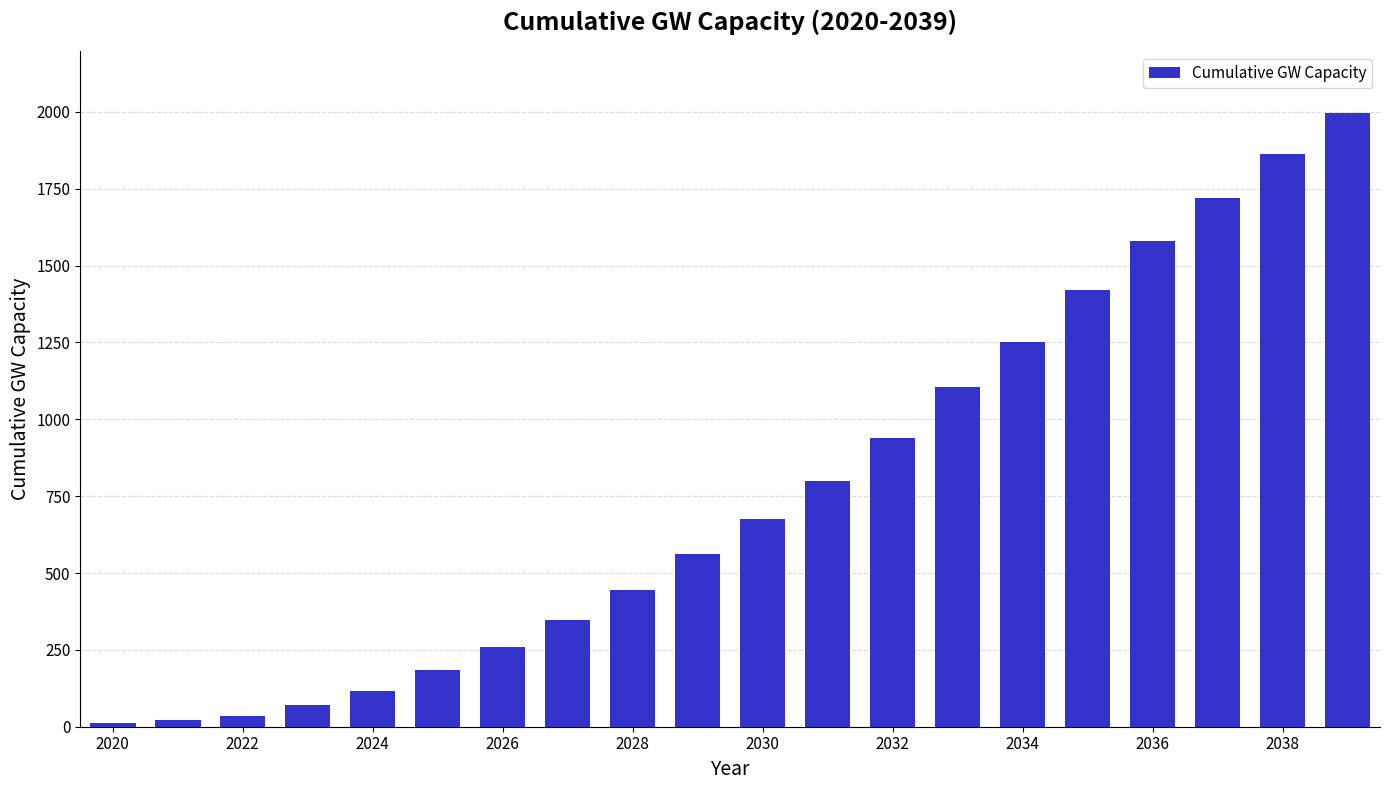

Count the number of data series in this chart.

1